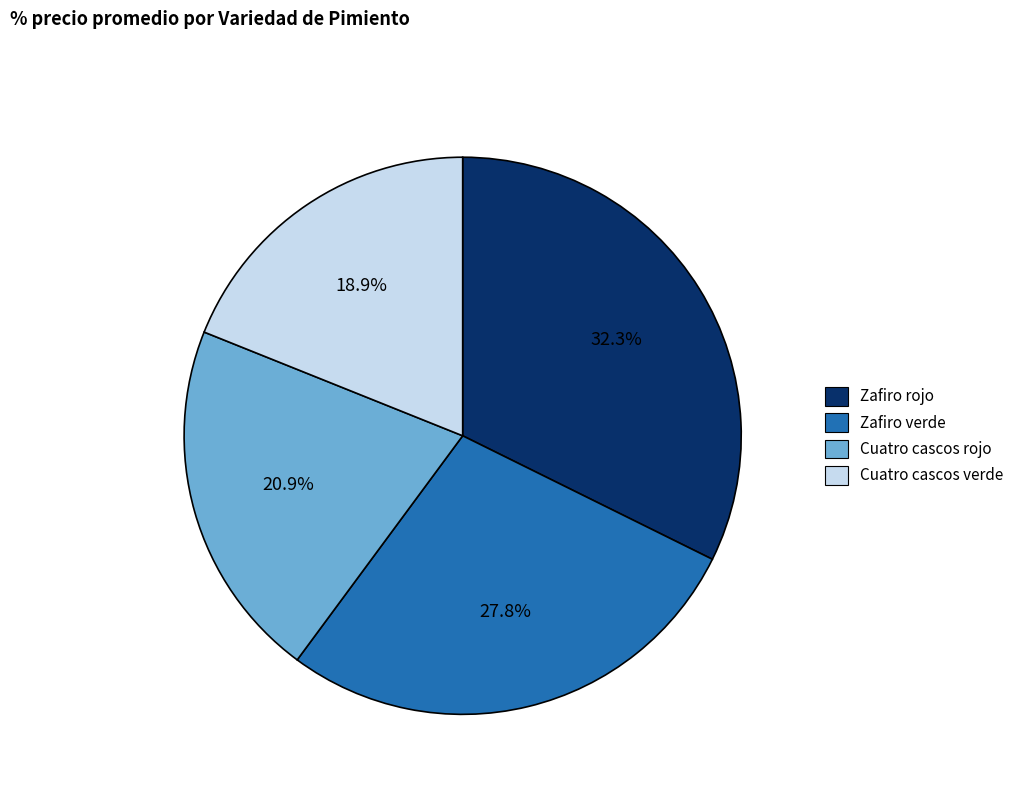

Approximately how many times larger is the value at Zafiro rojo compared to Cuatro cascos verde?

1.7